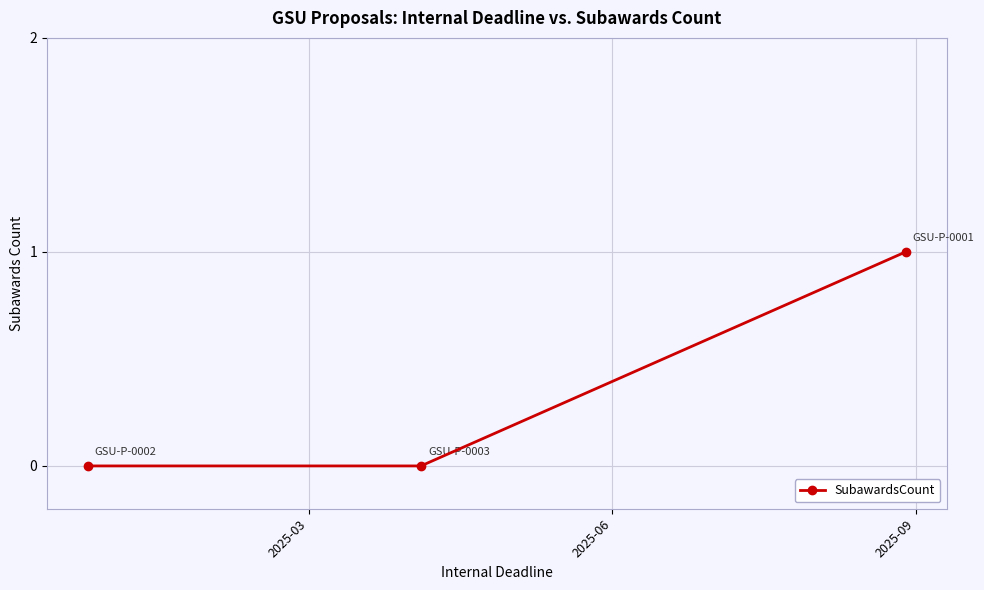

Reading right to left, list all the values displayed in this chart.

1	0	0